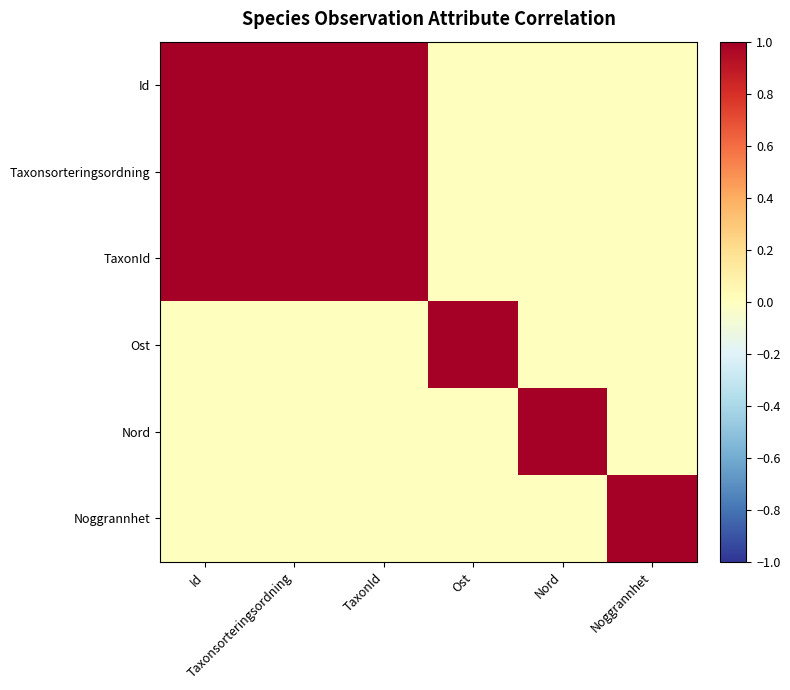

At how many categories does at least one series exceed 0?

6